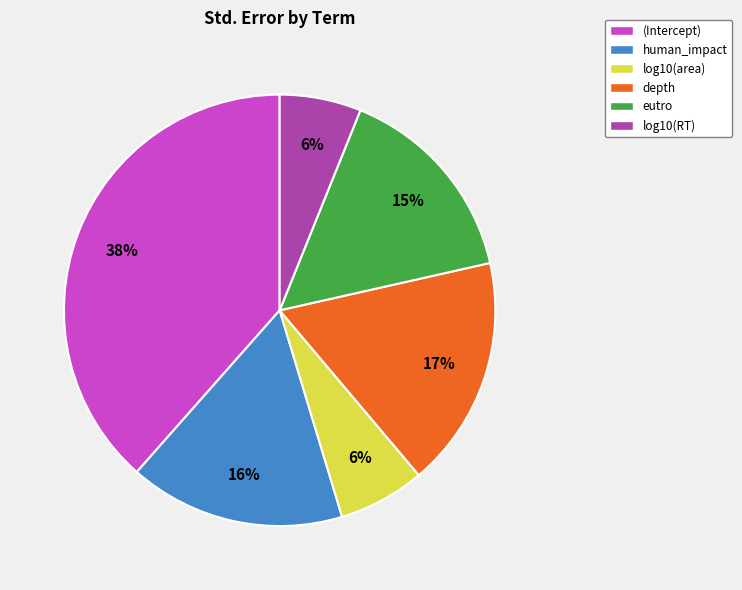

What percentage is the log10(area) slice, to the nearest percent?

6%